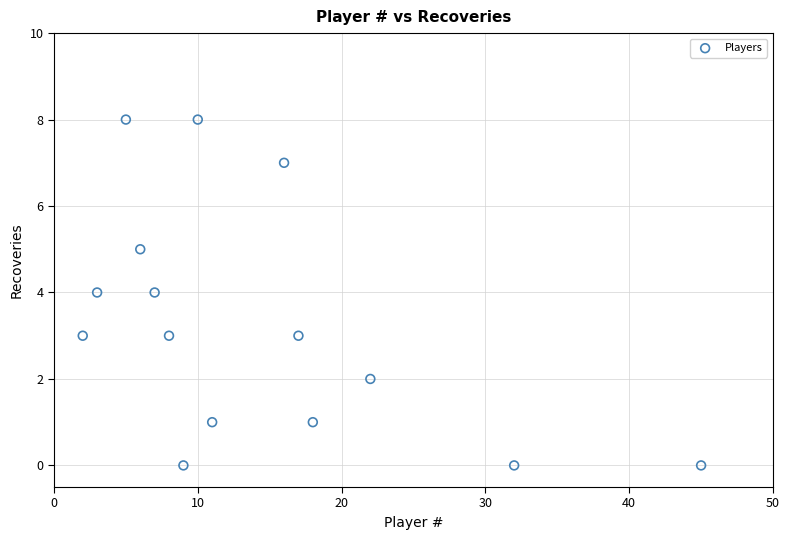

What is the range of X values (max minus min)?

43